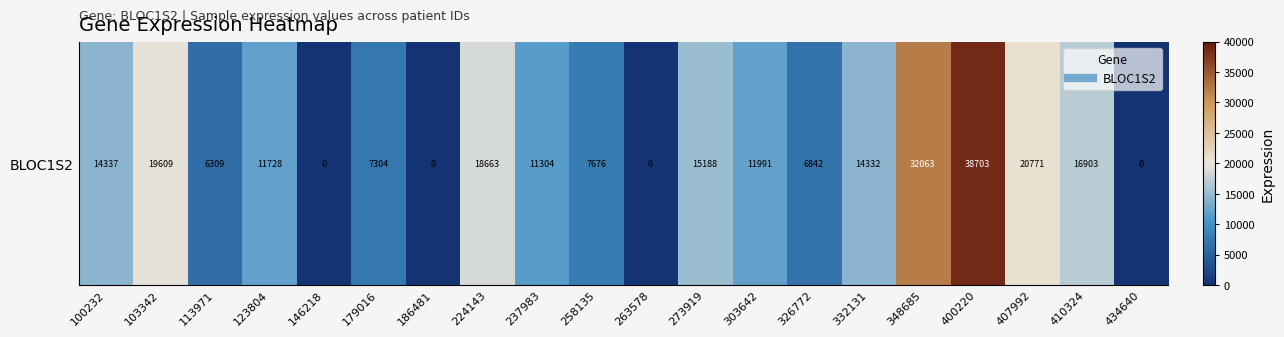

How many data points does each series have?

20